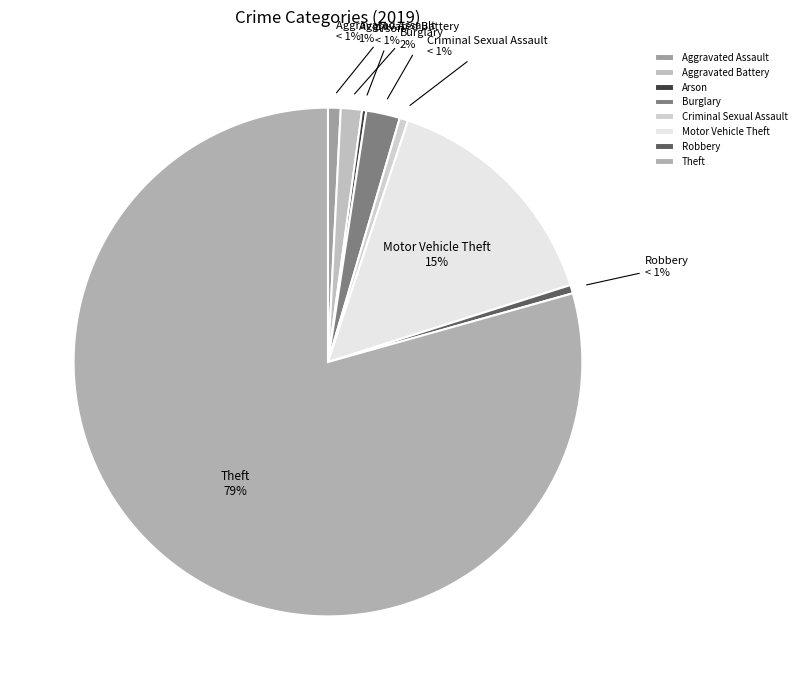

True or false: Burglary accounts for 2% of the total.

True